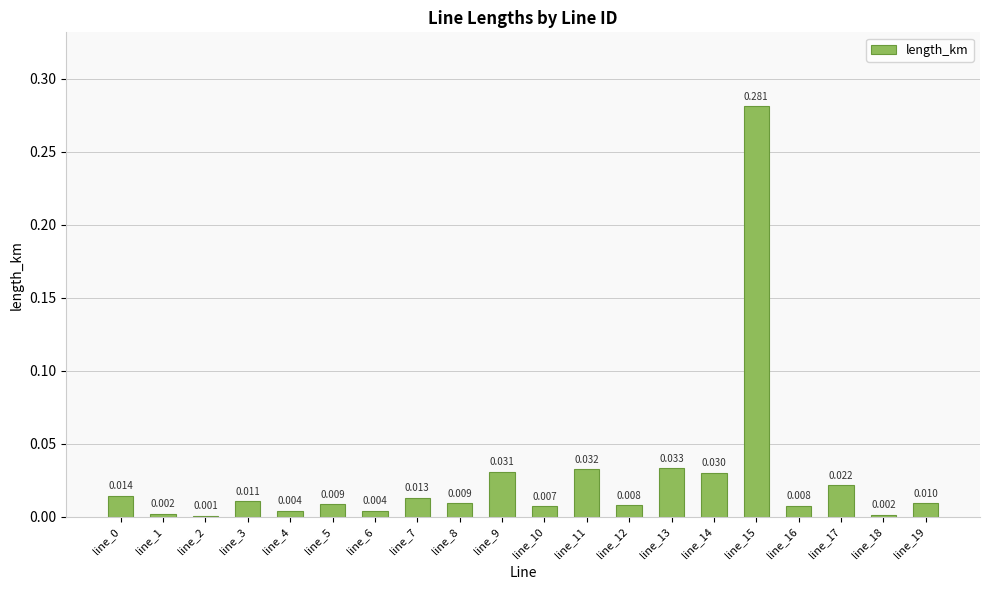

Rank the categories by value from highest to lowest.

line_15, line_13, line_11, line_9, line_14, line_17, line_0, line_7, line_3, line_19, line_8, line_5, line_12, line_16, line_10, line_6, line_4, line_1, line_18, line_2